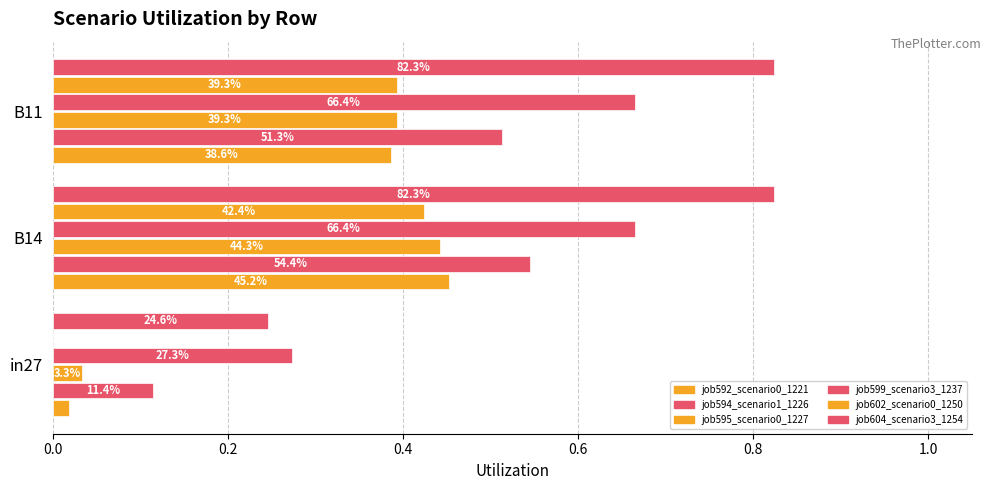

What are all the series names shown in the legend?

job592_scenario0_1221, job594_scenario1_1226, job595_scenario0_1227, job599_scenario3_1237, job602_scenario0_1250, job604_scenario3_1254